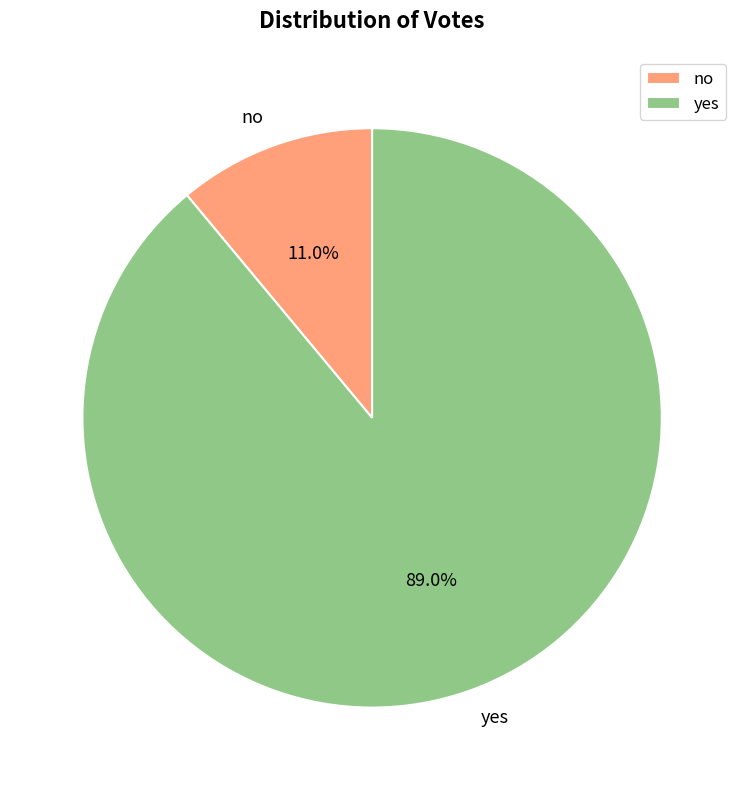

The no slice represents 1% of the pie. True or false?

False